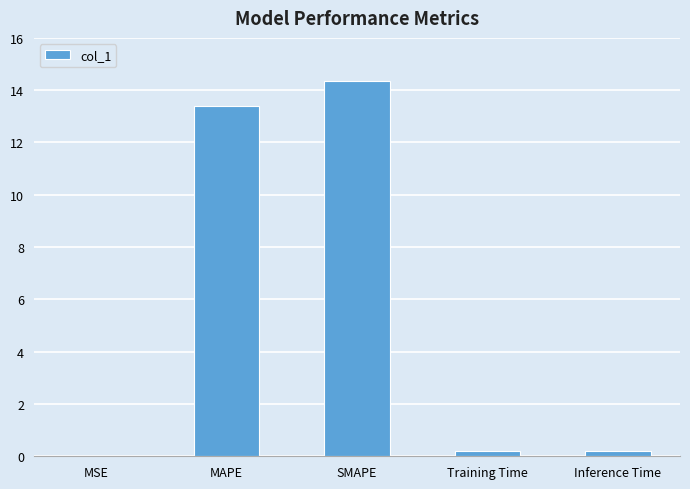

What is the approximate value at MAPE?

13.4